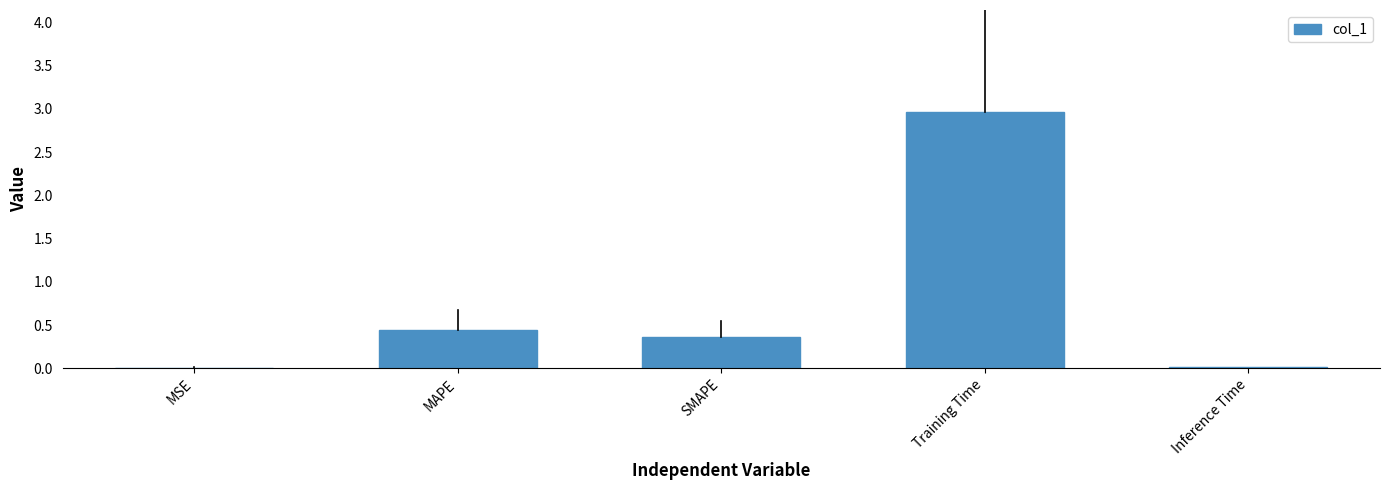

Which has a higher value, Inference Time or Training Time?

Training Time